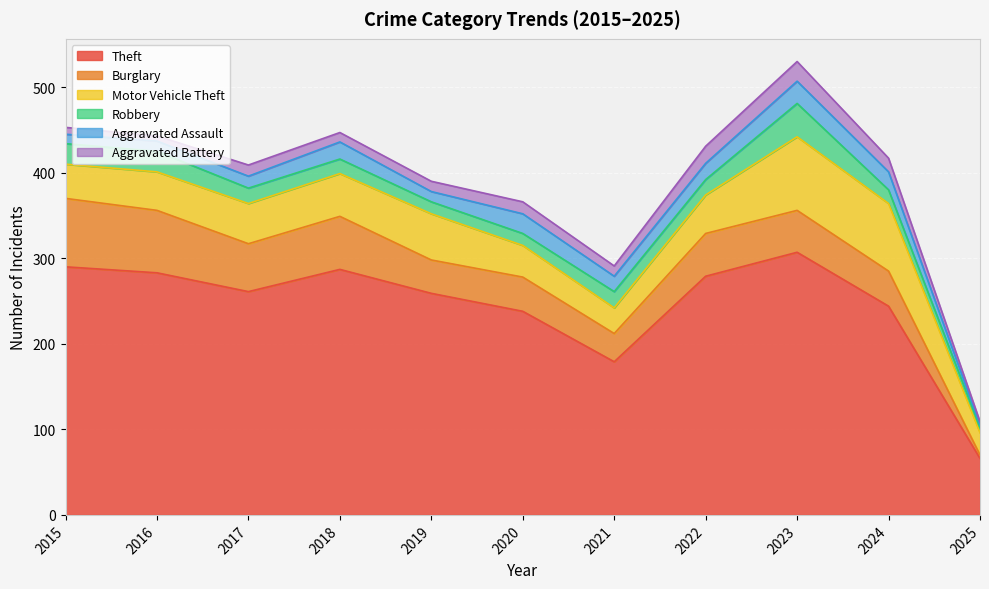

What are all the series names shown in the legend?

Theft, Burglary, Motor Vehicle Theft, Robbery, Aggravated Assault, Aggravated Battery